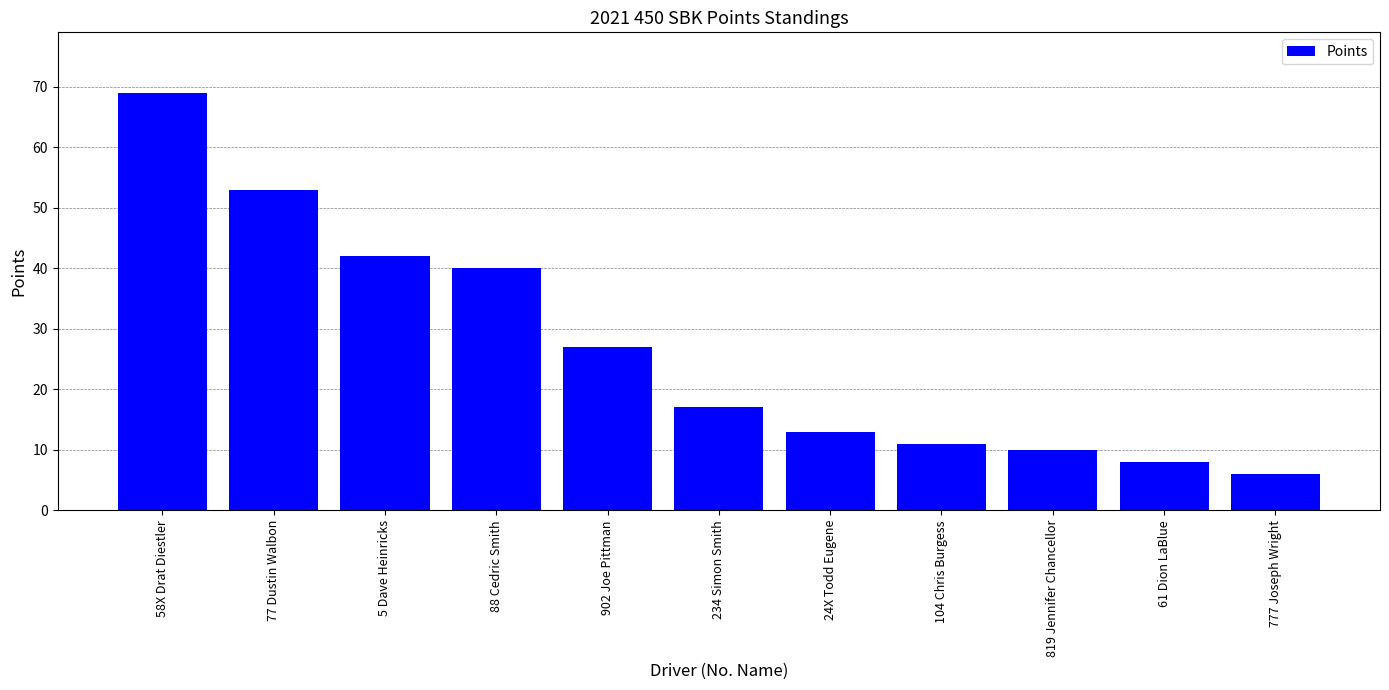

What is the value of the 2nd bar from the left?

53